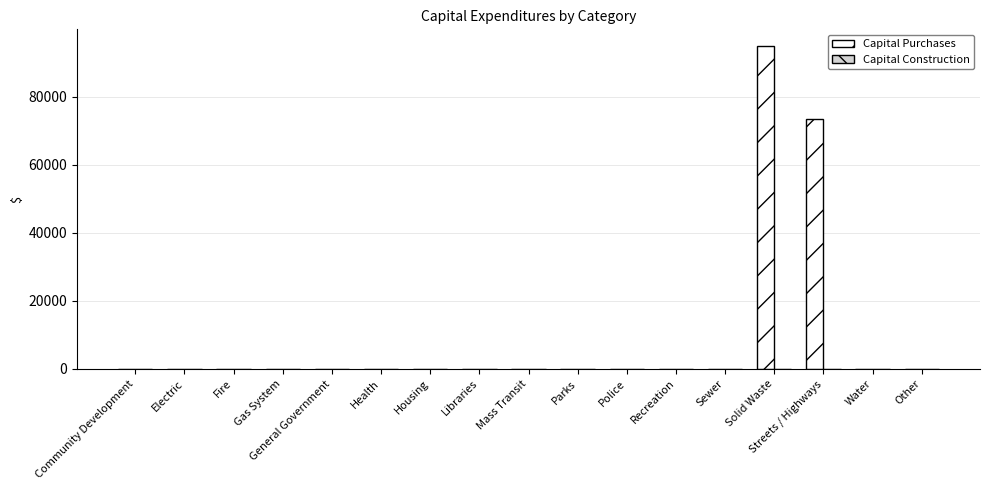

What is the change in value from Gas System to Streets / Highways?

+73507